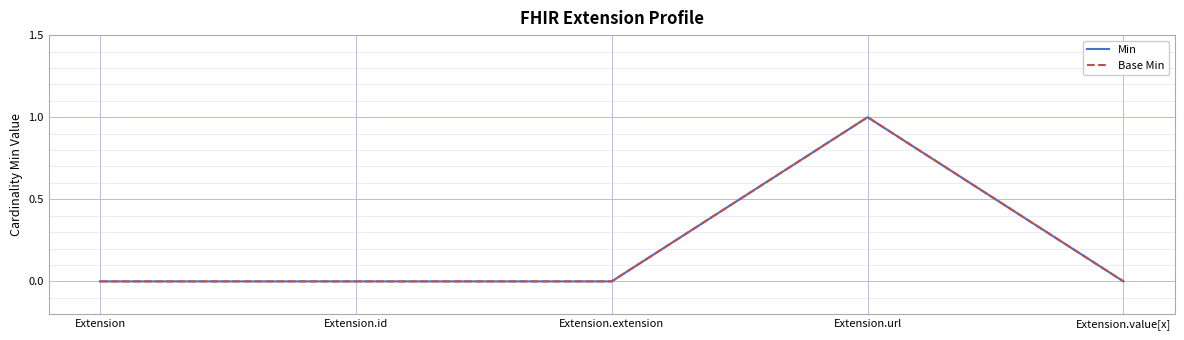

Does the chart have visible grid lines?

Yes